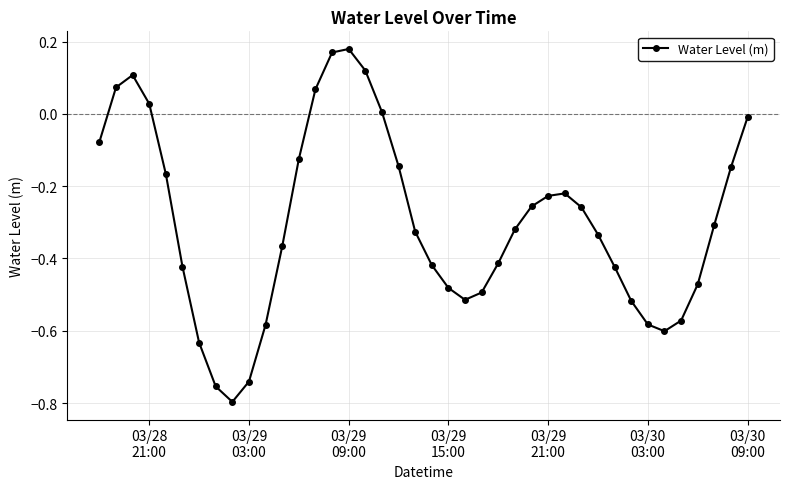

How many points are lower than both their immediate neighbors (excluding endpoints)?

3